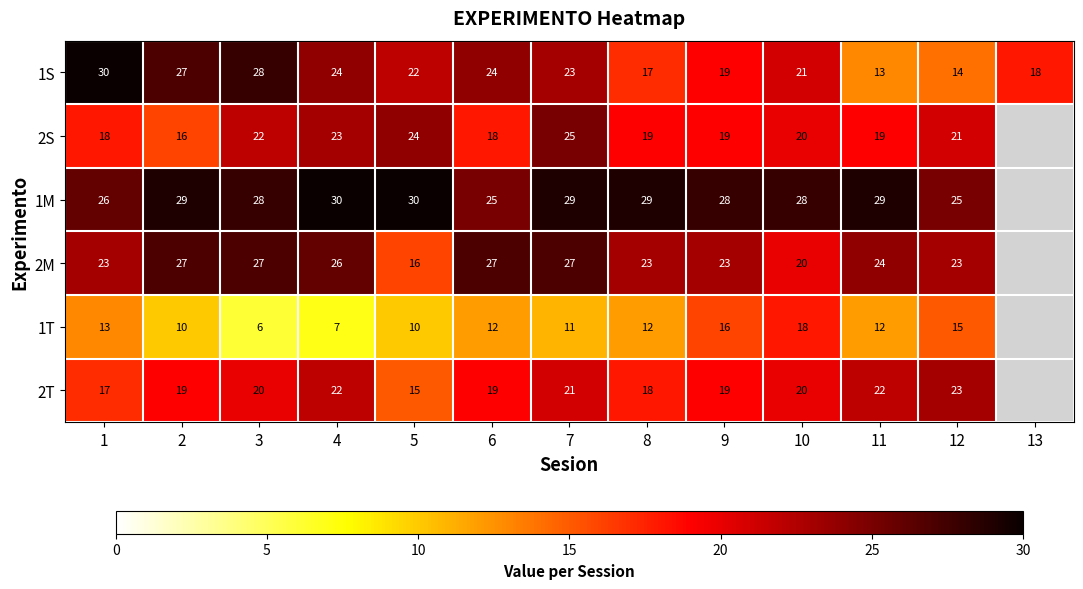

True or false: 2T has a value of 22 at 11.

True